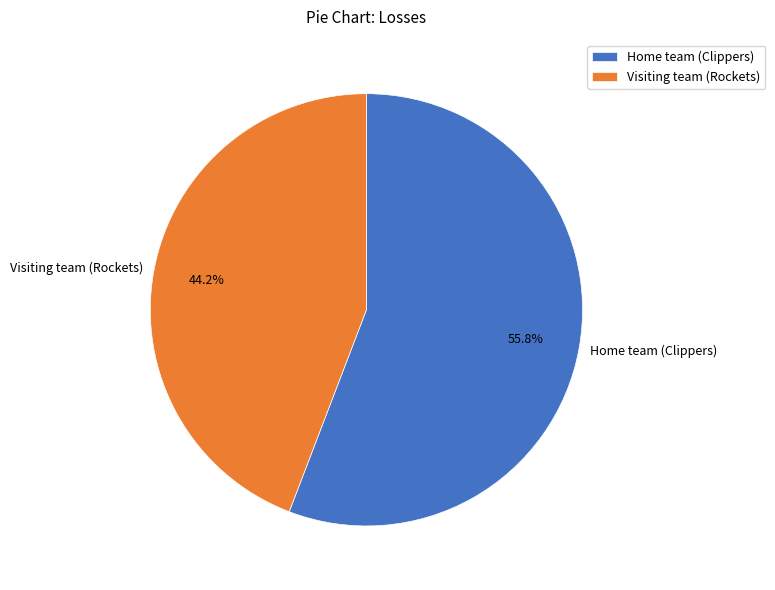

Rank the categories by value from lowest to highest.

Visiting team (Rockets), Home team (Clippers)